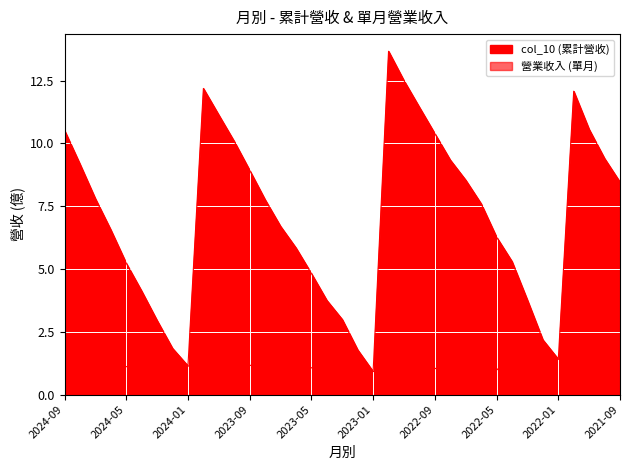

How many lines are shown in the chart?

2